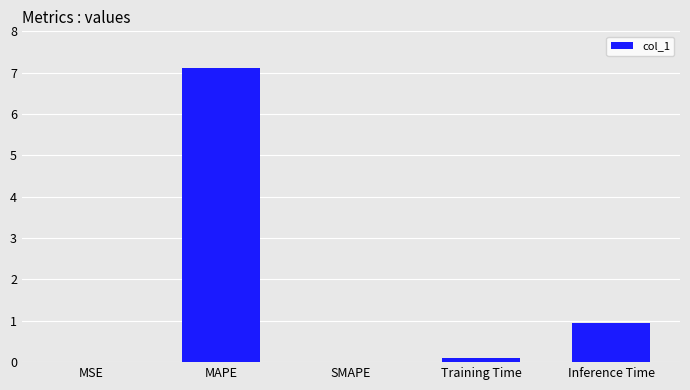

Which has a higher value, Inference Time or MAPE?

MAPE